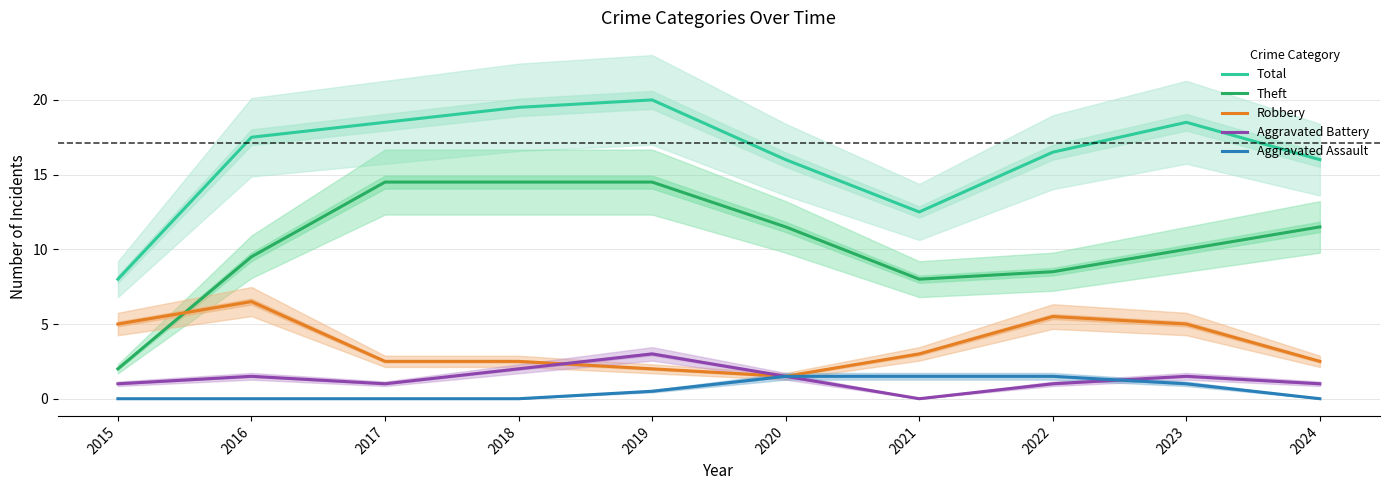

What is the highest value of the Robbery series?

6.5